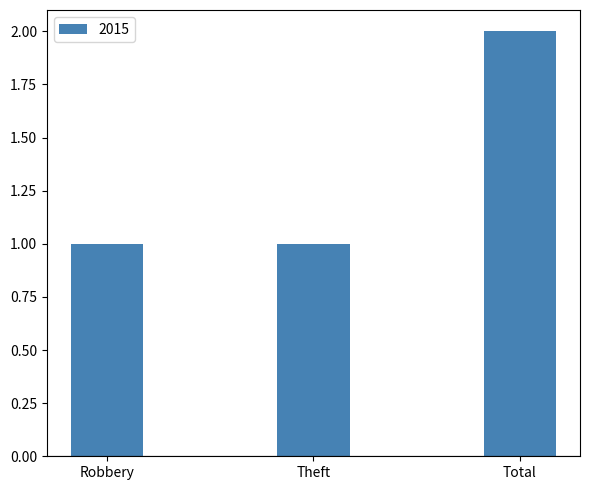

Which has a higher value, Robbery or Total?

Total